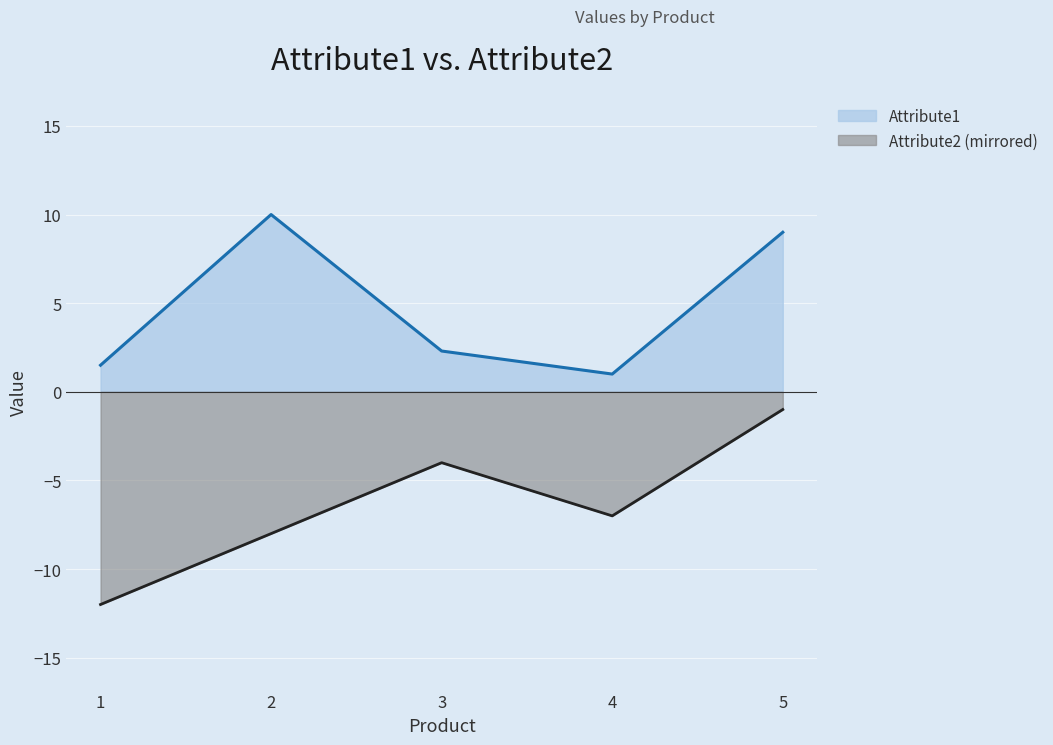

True or false: Attribute1 and Attribute2 intersect in this chart.

False